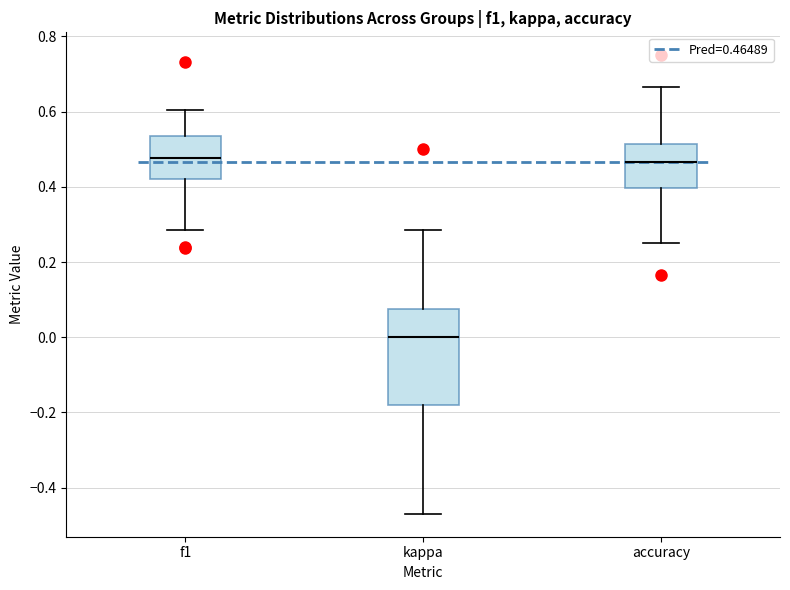

Where does the upper whisker of the box for accuracy end on the y-axis? The values are not printed on the chart, so give them approximately, as read against the axis.

0.66